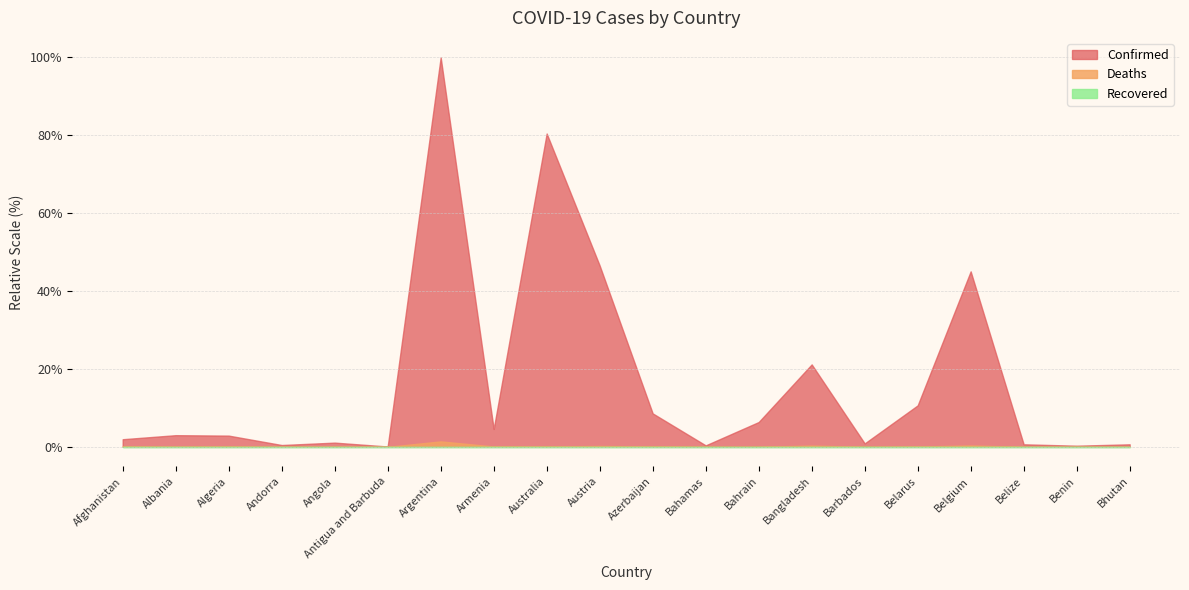

List the labels in order of Recovered value, smallest first.

Afghanistan, Albania, Algeria, Andorra, Angola, Antigua and Barbuda, Argentina, Armenia, Australia, Austria, Azerbaijan, Bahamas, Bahrain, Bangladesh, Barbados, Belarus, Belgium, Belize, Benin, Bhutan